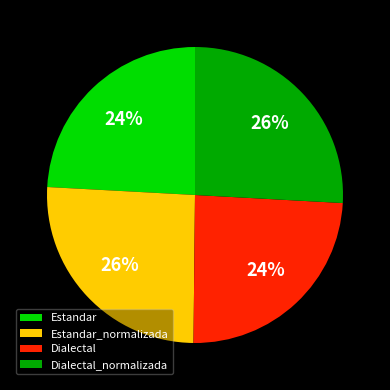

What is the ratio of the value at Estandar to the value at Estandar_normalizada?

0.9